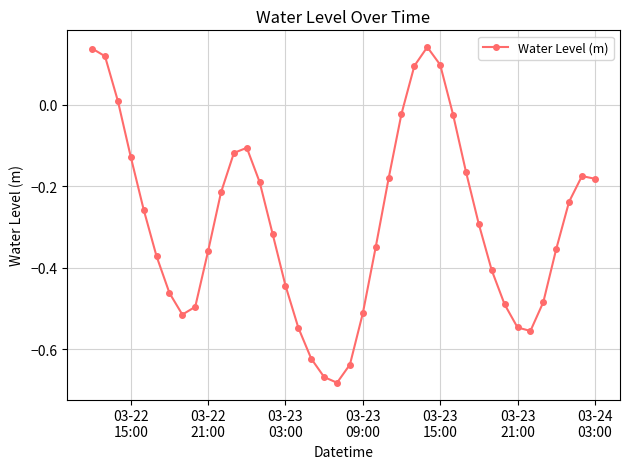

What is the sum of all values?

-11.5